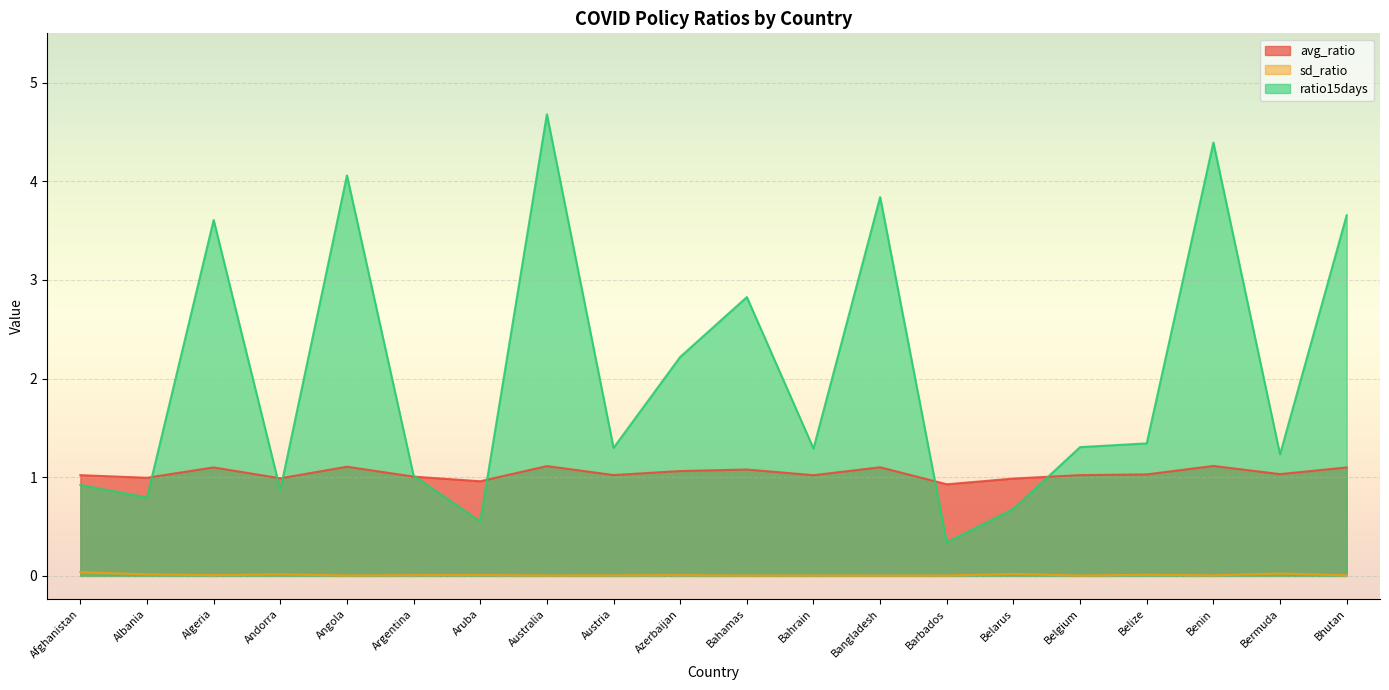

The value of ratio15days at Austria is 1.7. True or false?

False